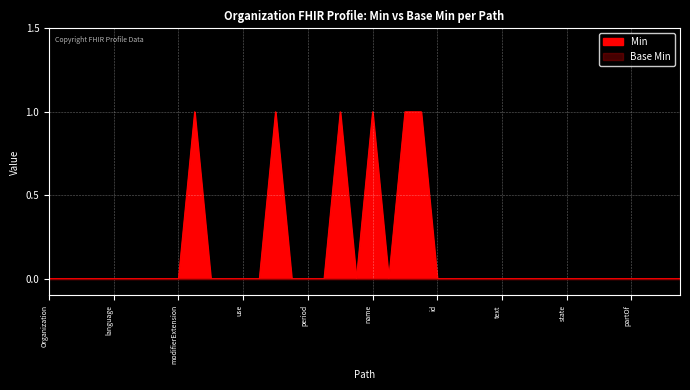

How many positive values are there?

6